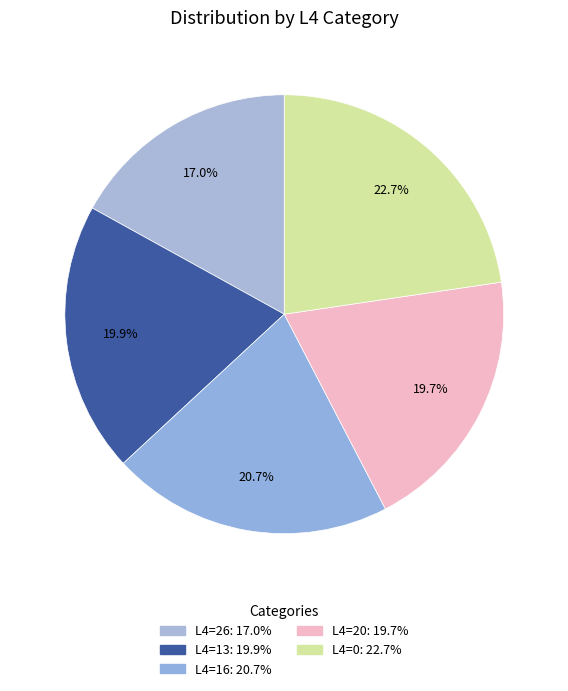

How many slices are in this pie chart?

5